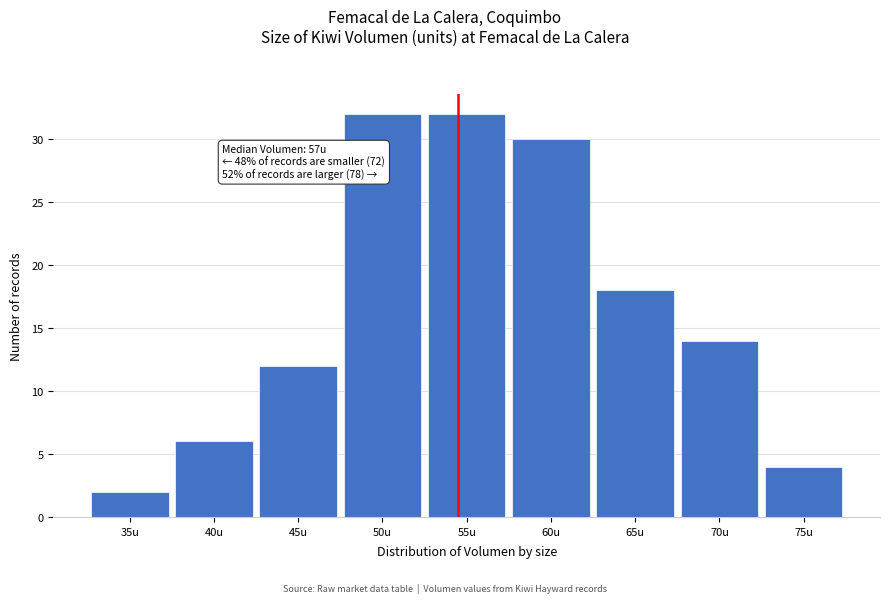

Reading left to right, extract all data points from this chart.

2	6	12	32	32	30	18	14	4